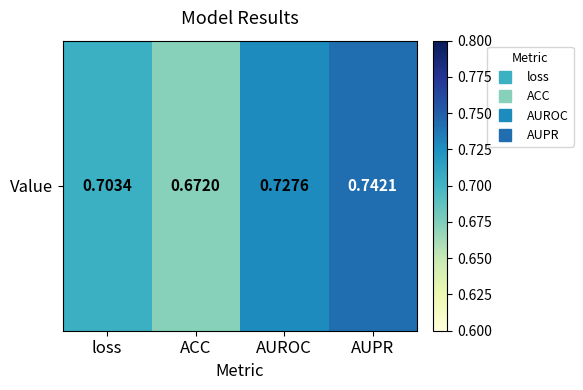

What is the sum of all values?

2.8